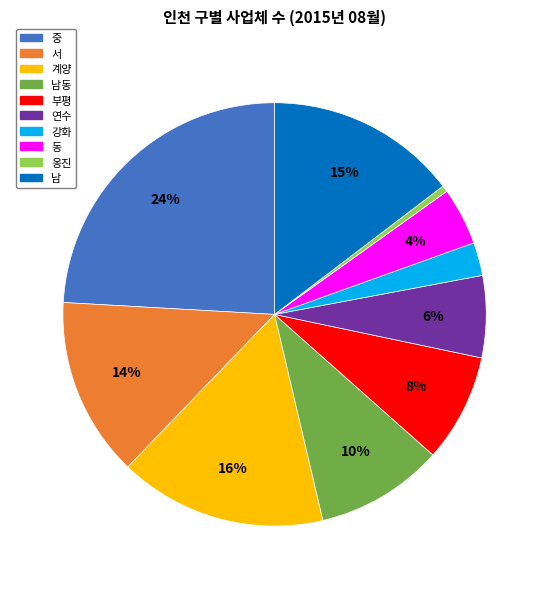

To the nearest percent, what is the difference between the largest and smallest slice percentages?

24%